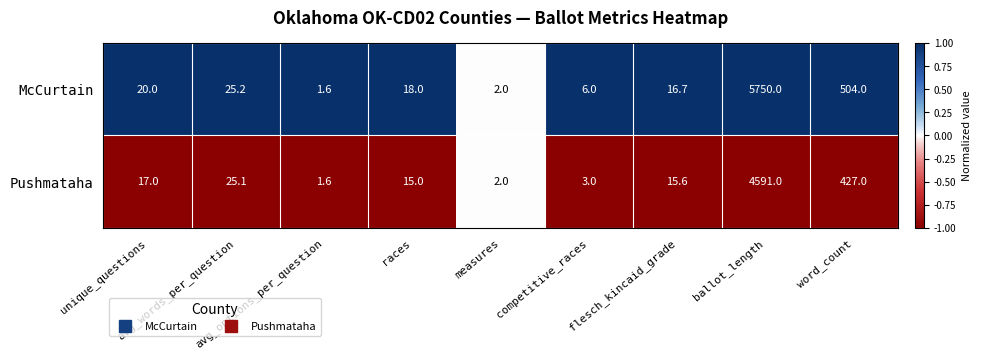

Which series has the largest total across all categories?

McCurtain